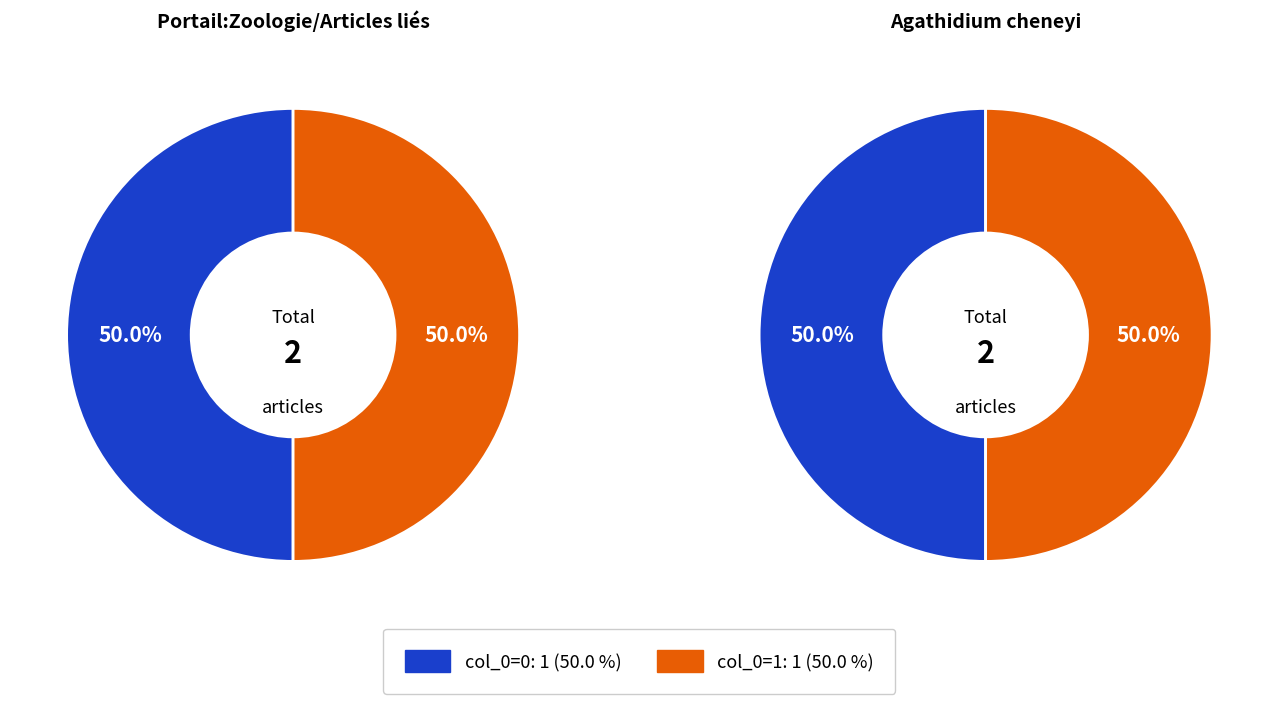

What is the smallest slice in the pie chart?

col_0=0